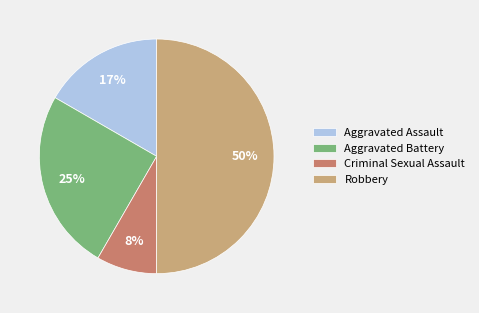

To the nearest percent, what is the combined percentage of Aggravated Assault and Aggravated Battery?

42%